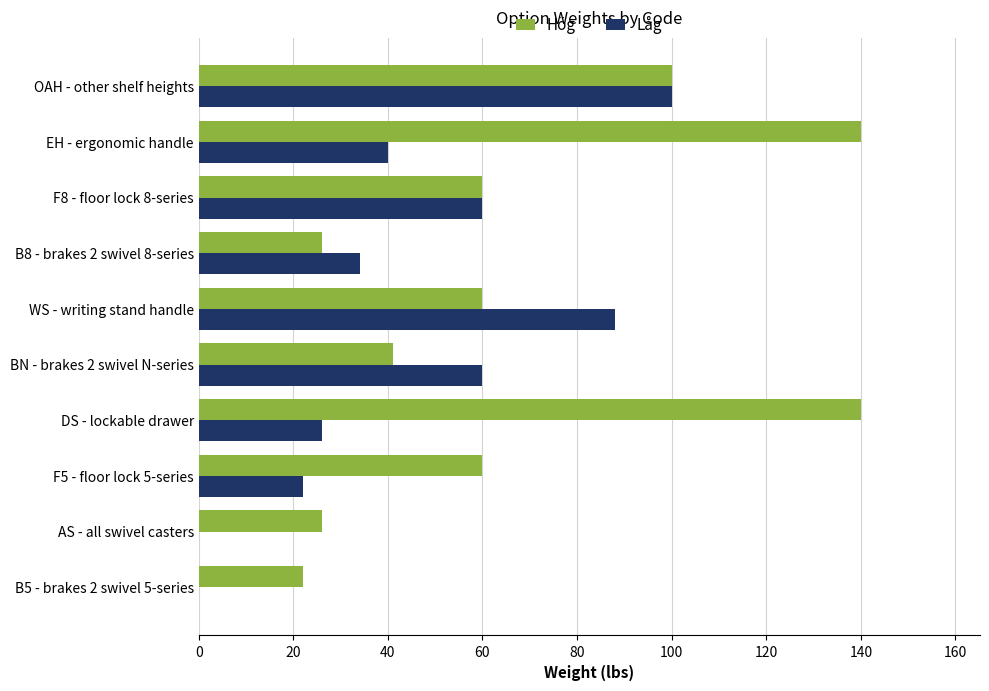

What is the greatest value displayed?

140